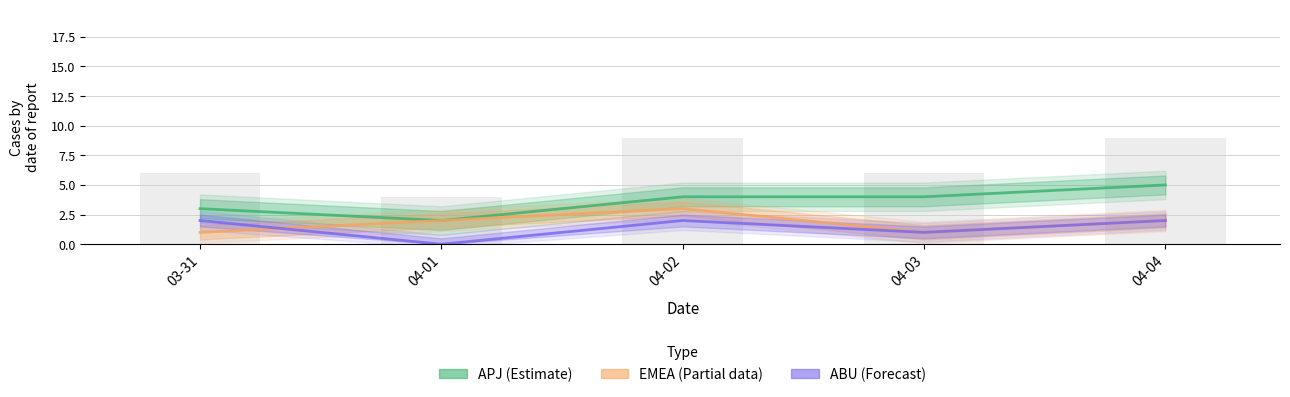

Does the chart contain any negative values?

No